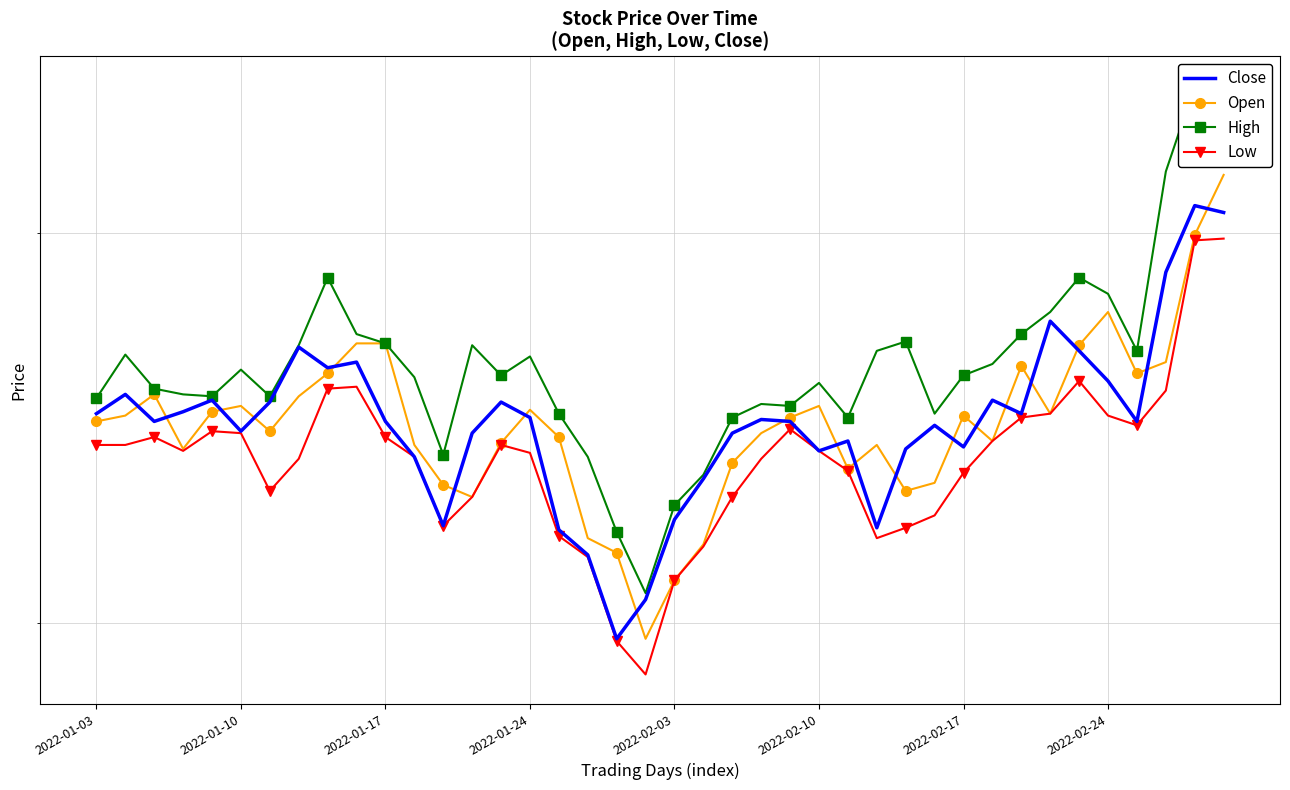

What is the sum of the Low values at 14 and 20?

8530